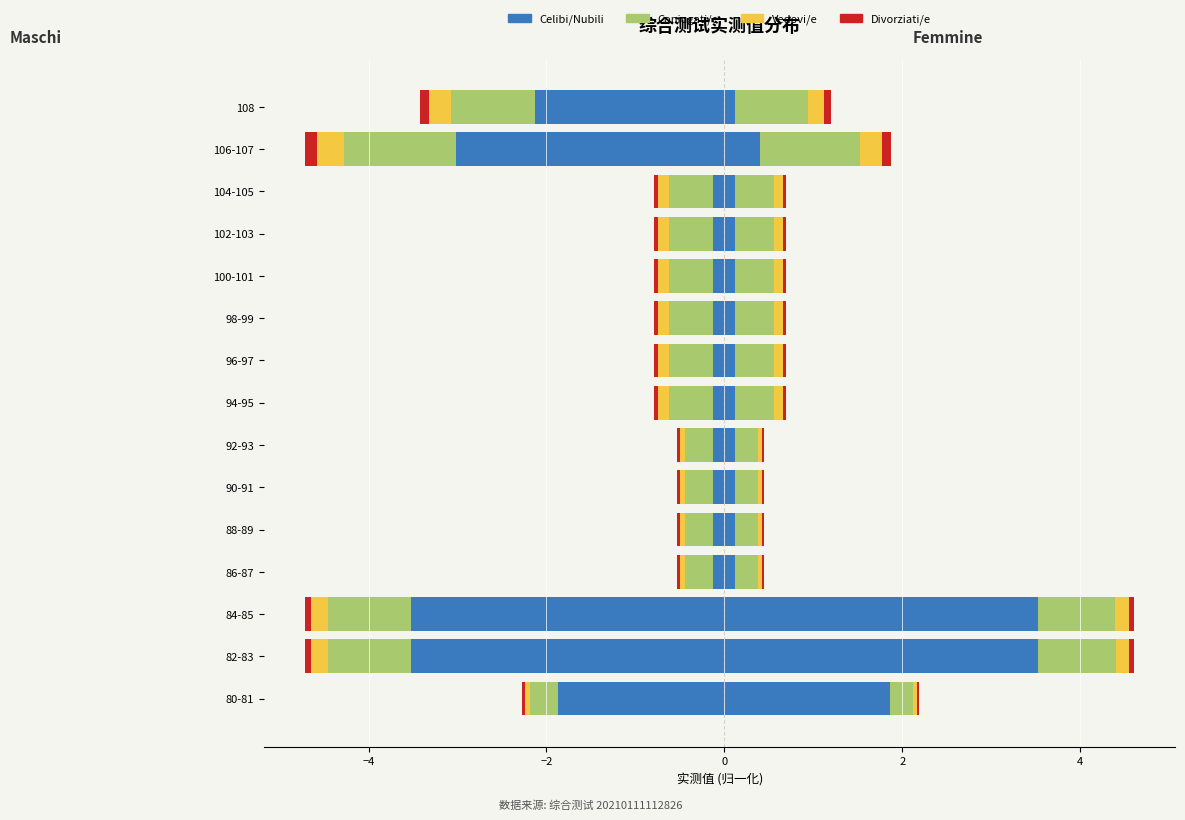

Are the bars horizontal?

Yes